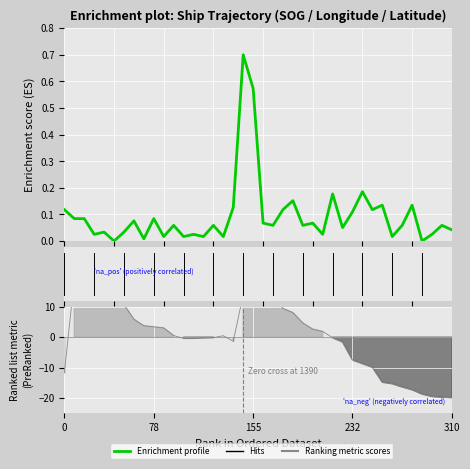

What is the difference between the second highest and second lowest values in the SOG series?

0.6